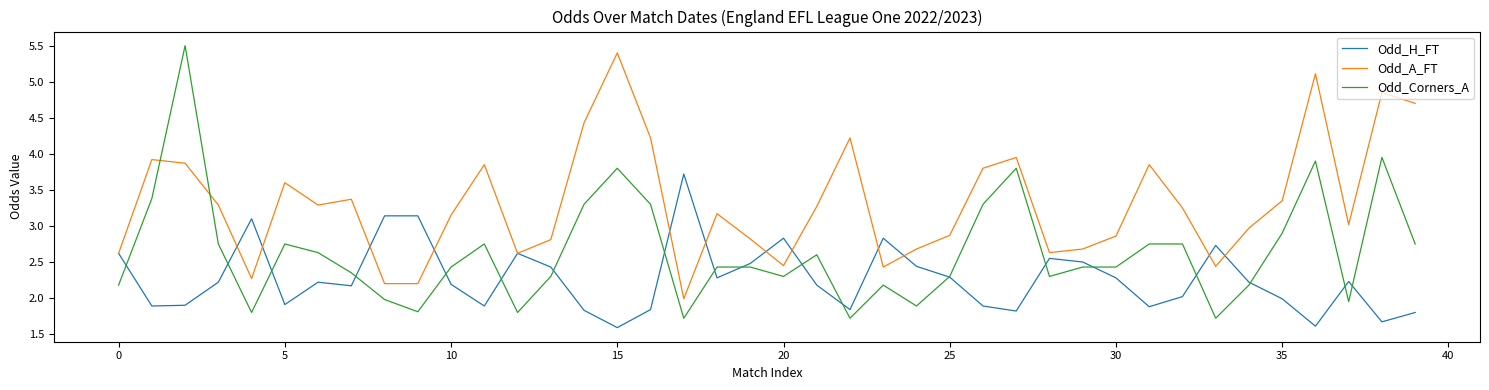

True or false: Odd_A_FT and Odd_Corners_A cross at least once.

True